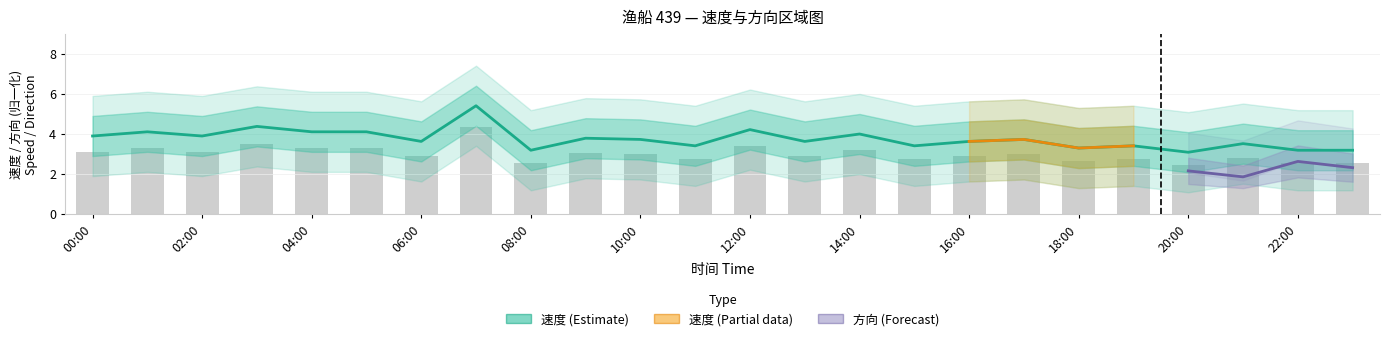

What is the average value?

3.7